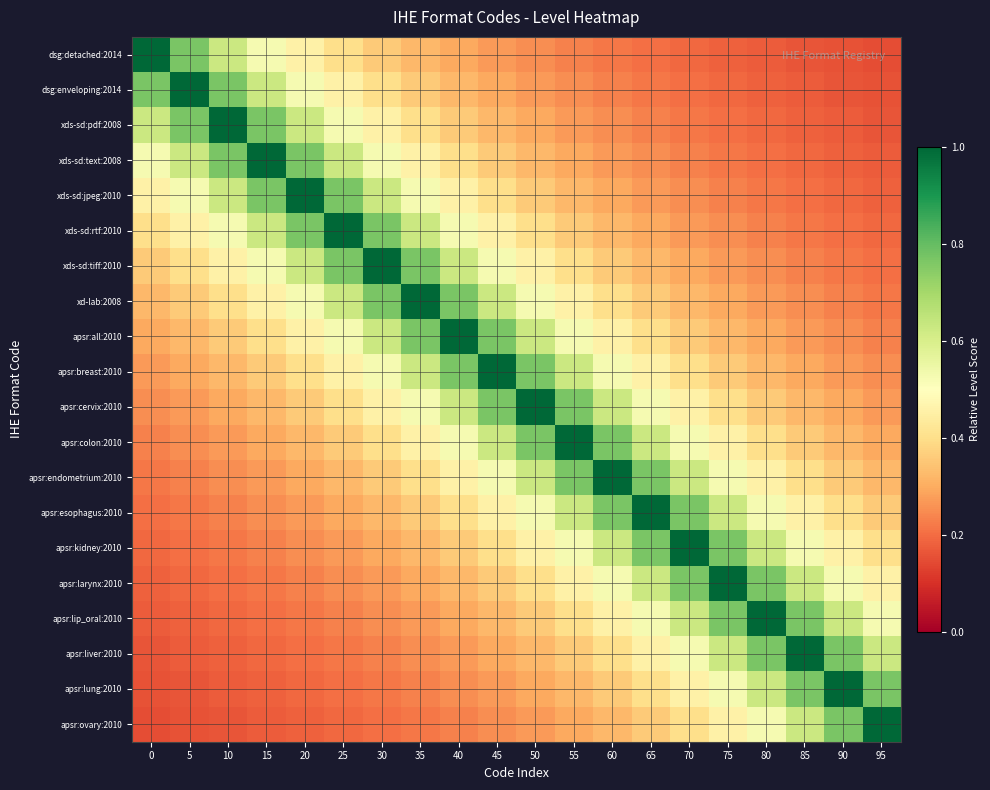

Reading left to right, extract all data points from this chart.

dsg:detached:2014: 0=1.0	5=0.8	10=0.6	15=0.5	20=0.5	25=0.4	30=0.4	35=0.3	40=0.3	45=0.3	50=0.2	55=0.2	60=0.2	65=0.2	70=0.2	75=0.2	80=0.2	85=0.2	90=0.2	95=0.1
dsg:enveloping:2014: 0=0.8	5=1.0	10=0.8	15=0.6	20=0.5	25=0.5	30=0.4	35=0.4	40=0.3	45=0.3	50=0.3	55=0.2	60=0.2	65=0.2	70=0.2	75=0.2	80=0.2	85=0.2	90=0.2	95=0.2
xds-sd:pdf:2008: 0=0.6	5=0.8	10=1.0	15=0.8	20=0.6	25=0.5	30=0.5	35=0.4	40=0.4	45=0.3	50=0.3	55=0.3	60=0.2	65=0.2	70=0.2	75=0.2	80=0.2	85=0.2	90=0.2	95=0.2
xds-sd:text:2008: 0=0.5	5=0.6	10=0.8	15=1.0	20=0.8	25=0.6	30=0.5	35=0.5	40=0.4	45=0.4	50=0.3	55=0.3	60=0.3	65=0.2	70=0.2	75=0.2	80=0.2	85=0.2	90=0.2	95=0.2
xds-sd:jpeg:2010: 0=0.5	5=0.5	10=0.6	15=0.8	20=1.0	25=0.8	30=0.6	35=0.5	40=0.5	45=0.4	50=0.4	55=0.3	60=0.3	65=0.3	70=0.2	75=0.2	80=0.2	85=0.2	90=0.2	95=0.2
xds-sd:rtf:2010: 0=0.4	5=0.5	10=0.5	15=0.6	20=0.8	25=1.0	30=0.8	35=0.6	40=0.5	45=0.5	50=0.4	55=0.4	60=0.3	65=0.3	70=0.3	75=0.2	80=0.2	85=0.2	90=0.2	95=0.2
xds-sd:tiff:2010: 0=0.4	5=0.4	10=0.5	15=0.5	20=0.6	25=0.8	30=1.0	35=0.8	40=0.6	45=0.5	50=0.5	55=0.4	60=0.4	65=0.3	70=0.3	75=0.3	80=0.2	85=0.2	90=0.2	95=0.2
xd-lab:2008: 0=0.3	5=0.4	10=0.4	15=0.5	20=0.5	25=0.6	30=0.8	35=1.0	40=0.8	45=0.6	50=0.5	55=0.5	60=0.4	65=0.4	70=0.3	75=0.3	80=0.3	85=0.2	90=0.2	95=0.2
apsr:all:2010: 0=0.3	5=0.3	10=0.4	15=0.4	20=0.5	25=0.5	30=0.6	35=0.8	40=1.0	45=0.8	50=0.6	55=0.5	60=0.5	65=0.4	70=0.4	75=0.3	80=0.3	85=0.3	90=0.2	95=0.2
apsr:breast:2010: 0=0.3	5=0.3	10=0.3	15=0.4	20=0.4	25=0.5	30=0.5	35=0.6	40=0.8	45=1.0	50=0.8	55=0.6	60=0.5	65=0.5	70=0.4	75=0.4	80=0.3	85=0.3	90=0.3	95=0.2
apsr:cervix:2010: 0=0.2	5=0.3	10=0.3	15=0.3	20=0.4	25=0.4	30=0.5	35=0.5	40=0.6	45=0.8	50=1.0	55=0.8	60=0.6	65=0.5	70=0.5	75=0.4	80=0.4	85=0.3	90=0.3	95=0.3
apsr:colon:2010: 0=0.2	5=0.2	10=0.3	15=0.3	20=0.3	25=0.4	30=0.4	35=0.5	40=0.5	45=0.6	50=0.8	55=1.0	60=0.8	65=0.6	70=0.5	75=0.5	80=0.4	85=0.4	90=0.3	95=0.3
apsr:endometrium:2010: 0=0.2	5=0.2	10=0.2	15=0.3	20=0.3	25=0.3	30=0.4	35=0.4	40=0.5	45=0.5	50=0.6	55=0.8	60=1.0	65=0.8	70=0.6	75=0.5	80=0.5	85=0.4	90=0.4	95=0.3
apsr:esophagus:2010: 0=0.2	5=0.2	10=0.2	15=0.2	20=0.3	25=0.3	30=0.3	35=0.4	40=0.4	45=0.5	50=0.5	55=0.6	60=0.8	65=1.0	70=0.8	75=0.6	80=0.5	85=0.5	90=0.4	95=0.4
apsr:kidney:2010: 0=0.2	5=0.2	10=0.2	15=0.2	20=0.2	25=0.3	30=0.3	35=0.3	40=0.4	45=0.4	50=0.5	55=0.5	60=0.6	65=0.8	70=1.0	75=0.8	80=0.6	85=0.5	90=0.5	95=0.4
apsr:larynx:2010: 0=0.2	5=0.2	10=0.2	15=0.2	20=0.2	25=0.2	30=0.3	35=0.3	40=0.3	45=0.4	50=0.4	55=0.5	60=0.5	65=0.6	70=0.8	75=1.0	80=0.8	85=0.6	90=0.5	95=0.5
apsr:lip_oral:2010: 0=0.2	5=0.2	10=0.2	15=0.2	20=0.2	25=0.2	30=0.2	35=0.3	40=0.3	45=0.3	50=0.4	55=0.4	60=0.5	65=0.5	70=0.6	75=0.8	80=1.0	85=0.8	90=0.6	95=0.5
apsr:liver:2010: 0=0.2	5=0.2	10=0.2	15=0.2	20=0.2	25=0.2	30=0.2	35=0.2	40=0.3	45=0.3	50=0.3	55=0.4	60=0.4	65=0.5	70=0.5	75=0.6	80=0.8	85=1.0	90=0.8	95=0.6
apsr:lung:2010: 0=0.2	5=0.2	10=0.2	15=0.2	20=0.2	25=0.2	30=0.2	35=0.2	40=0.2	45=0.3	50=0.3	55=0.3	60=0.4	65=0.4	70=0.5	75=0.5	80=0.6	85=0.8	90=1.0	95=0.8
apsr:ovary:2010: 0=0.1	5=0.2	10=0.2	15=0.2	20=0.2	25=0.2	30=0.2	35=0.2	40=0.2	45=0.2	50=0.3	55=0.3	60=0.3	65=0.4	70=0.4	75=0.5	80=0.5	85=0.6	90=0.8	95=1.0